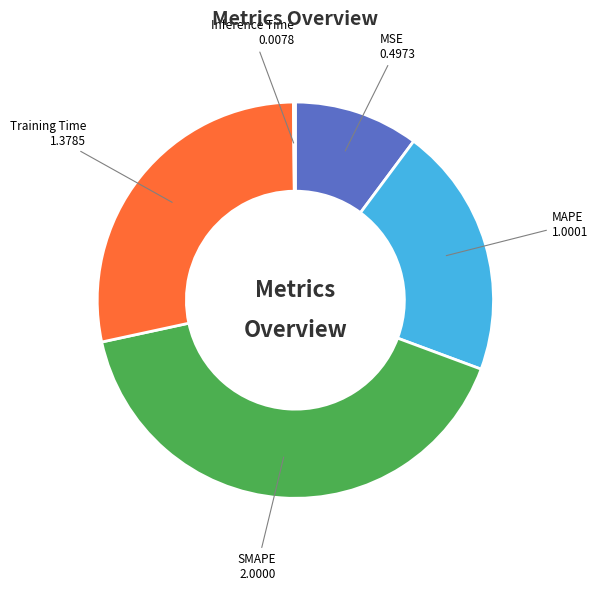

Between SMAPE and MSE, which is larger?

SMAPE